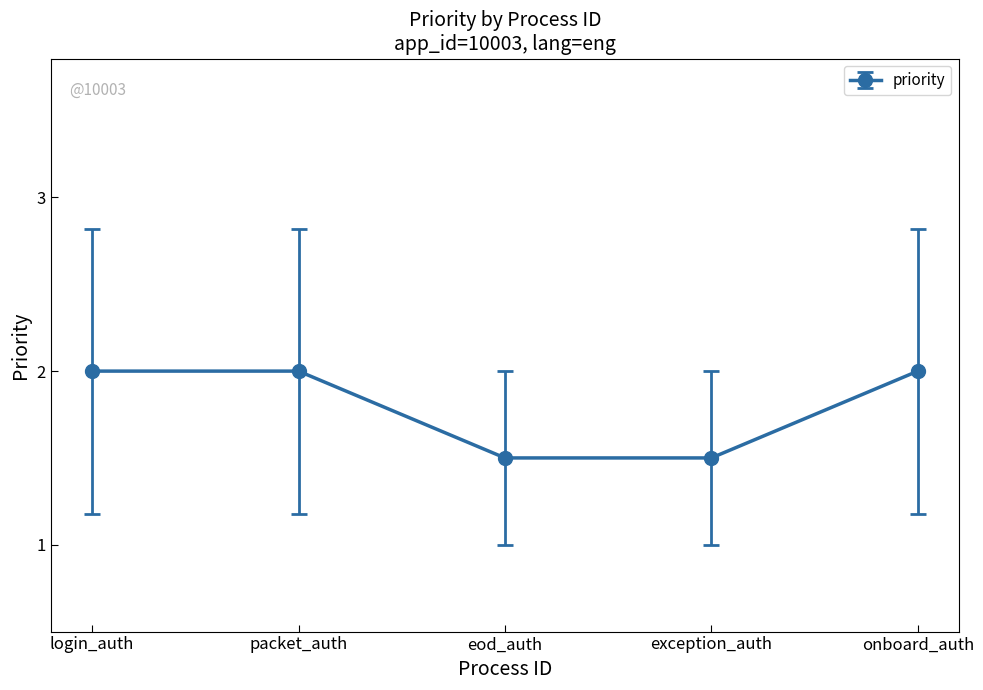

What is the sum of all values?

9.0